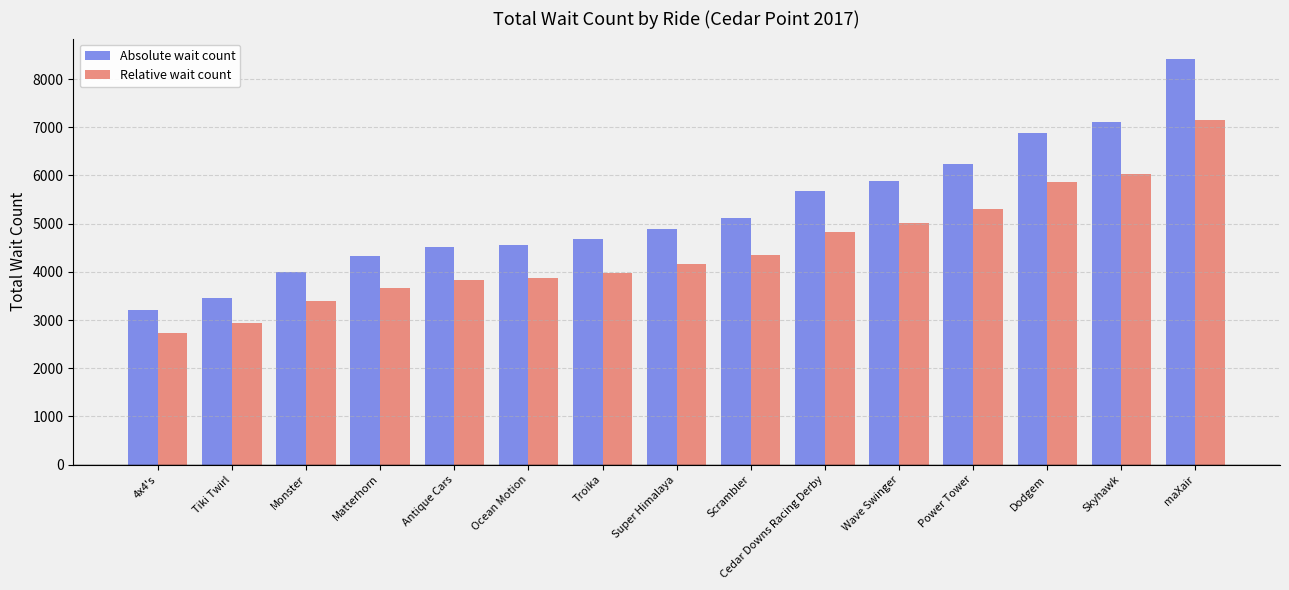

How many bars are there in each group?

2